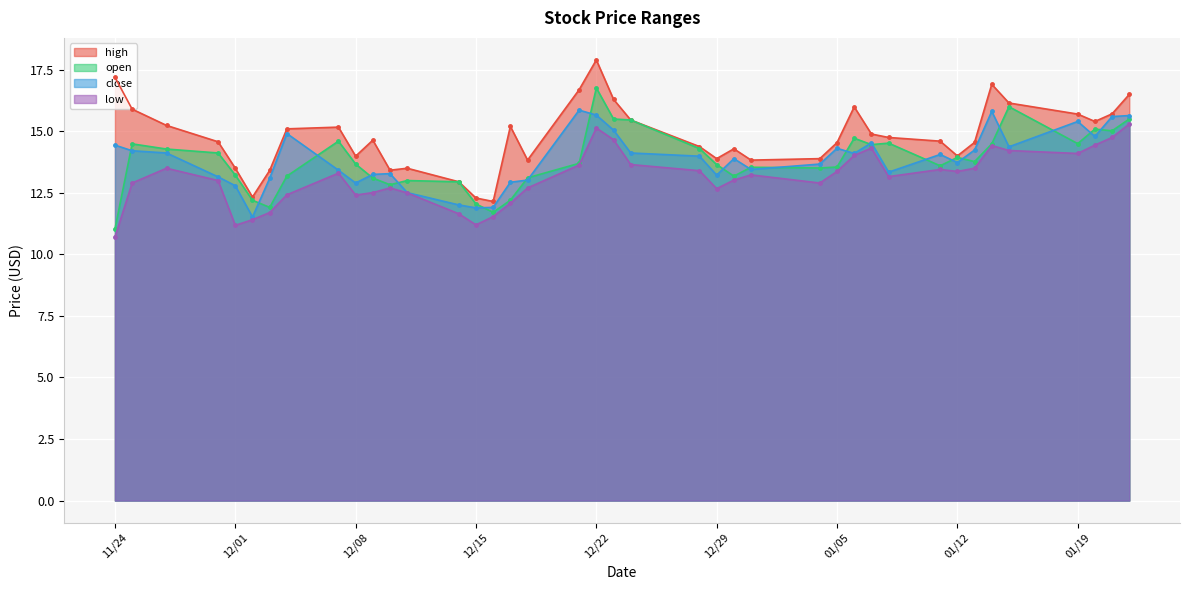

True or false: low and high cross at least once.

False